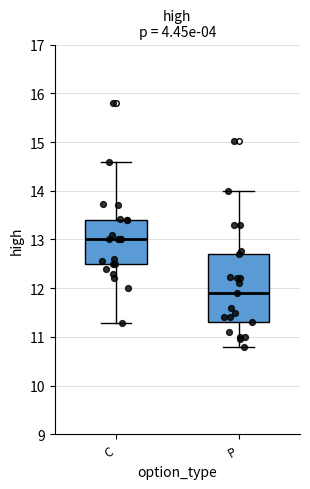

Which box is the tallest, from its lower edge to its upper edge?

P